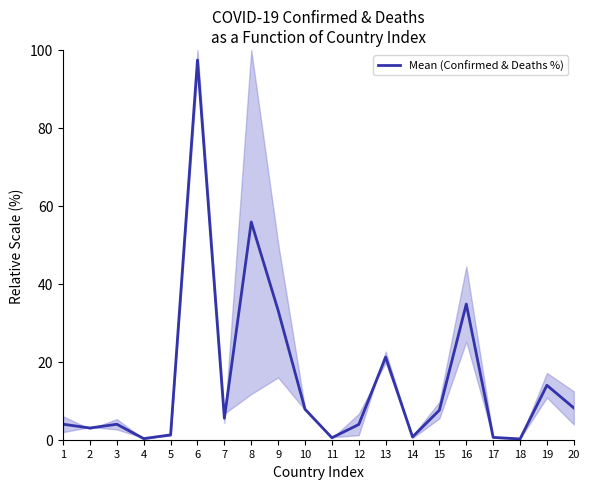

True or false: the data shows 11.8 at 15.

False